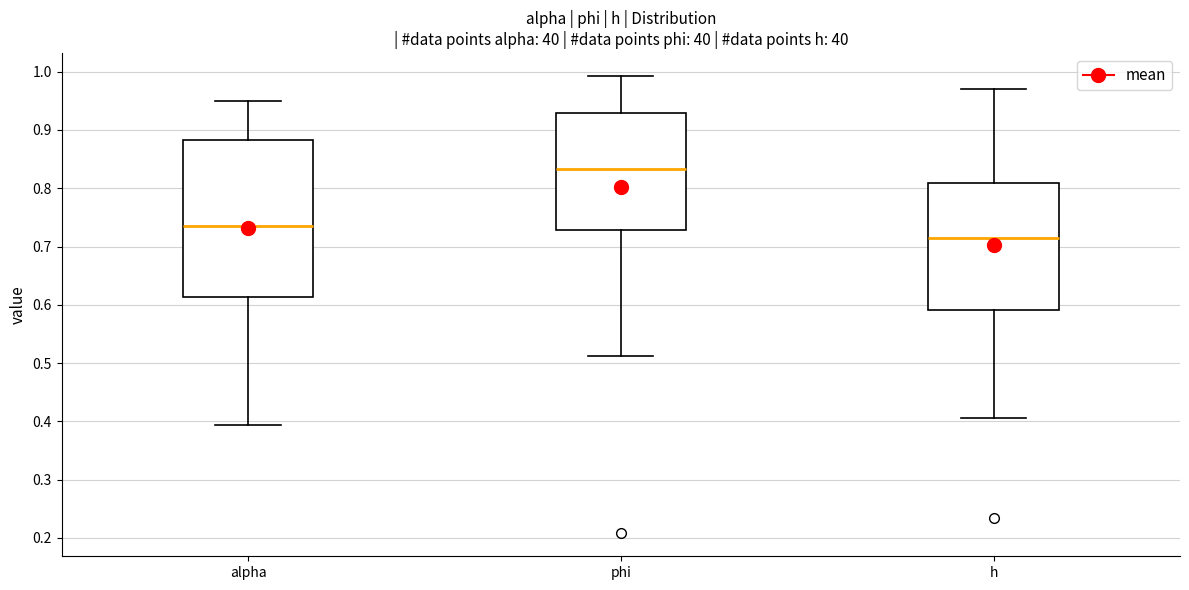

Reading left to right, transcribe this box plot: for each box, give where its median line is, the range the box spans, and where its two whiskers end, as read against the y-axis. The values are not printed on the chart, so give them approximately, as read against the axis.

alpha: median 0.74, box 0.61 to 0.88, whiskers 0.39 to 0.95
phi: median 0.83, box 0.73 to 0.93, whiskers 0.51 to 0.99
h: median 0.71, box 0.59 to 0.81, whiskers 0.41 to 0.97